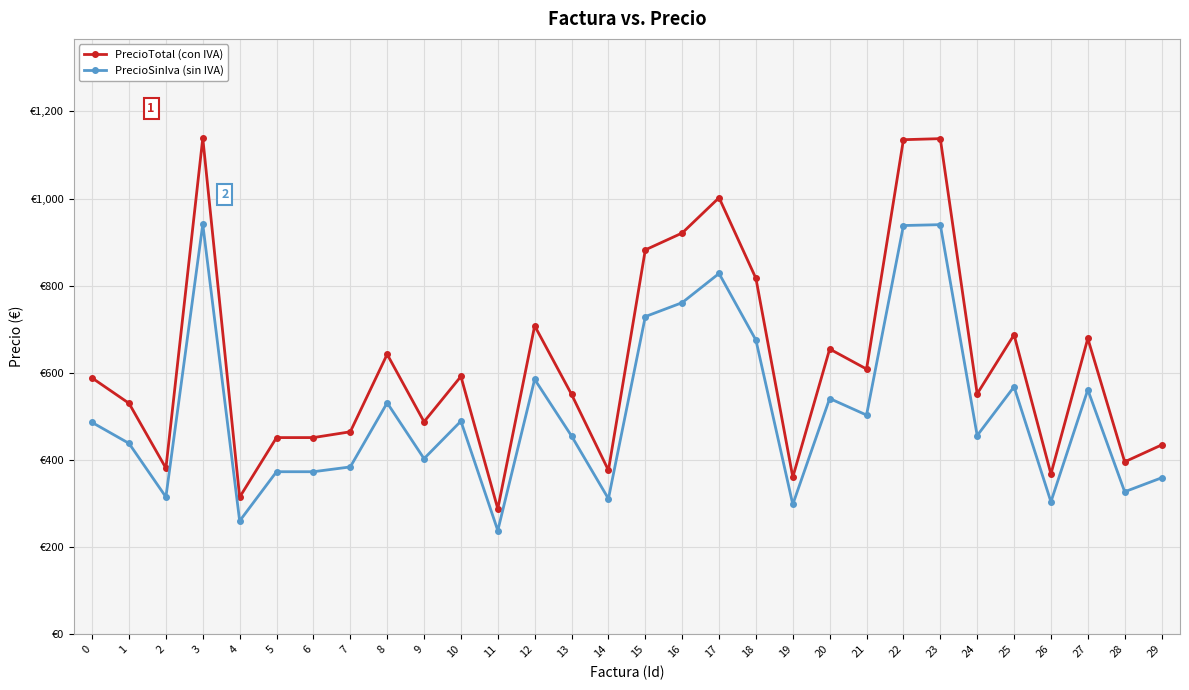

Which series has the largest range (max minus min)?

PrecioTotal (con IVA)